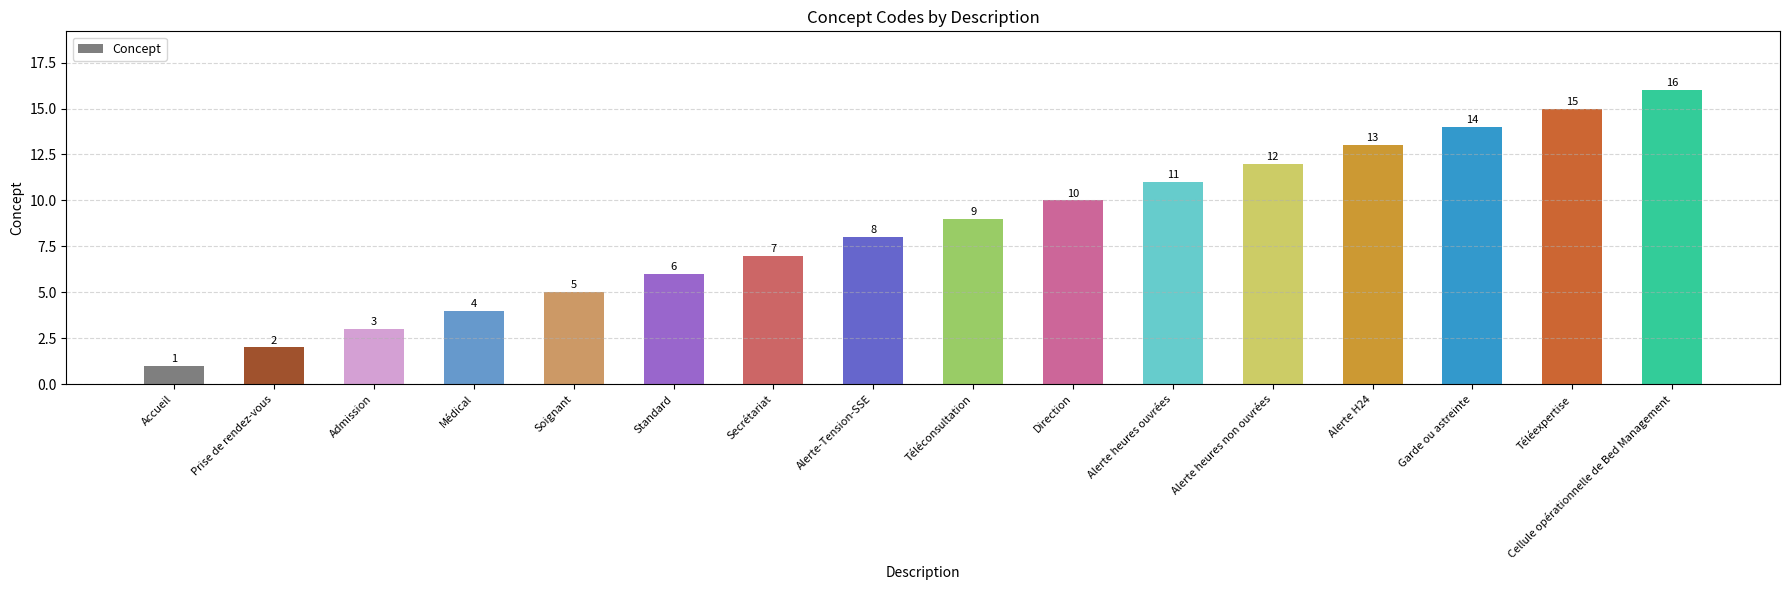

At which category does the chart reach its minimum across all series?

Accueil